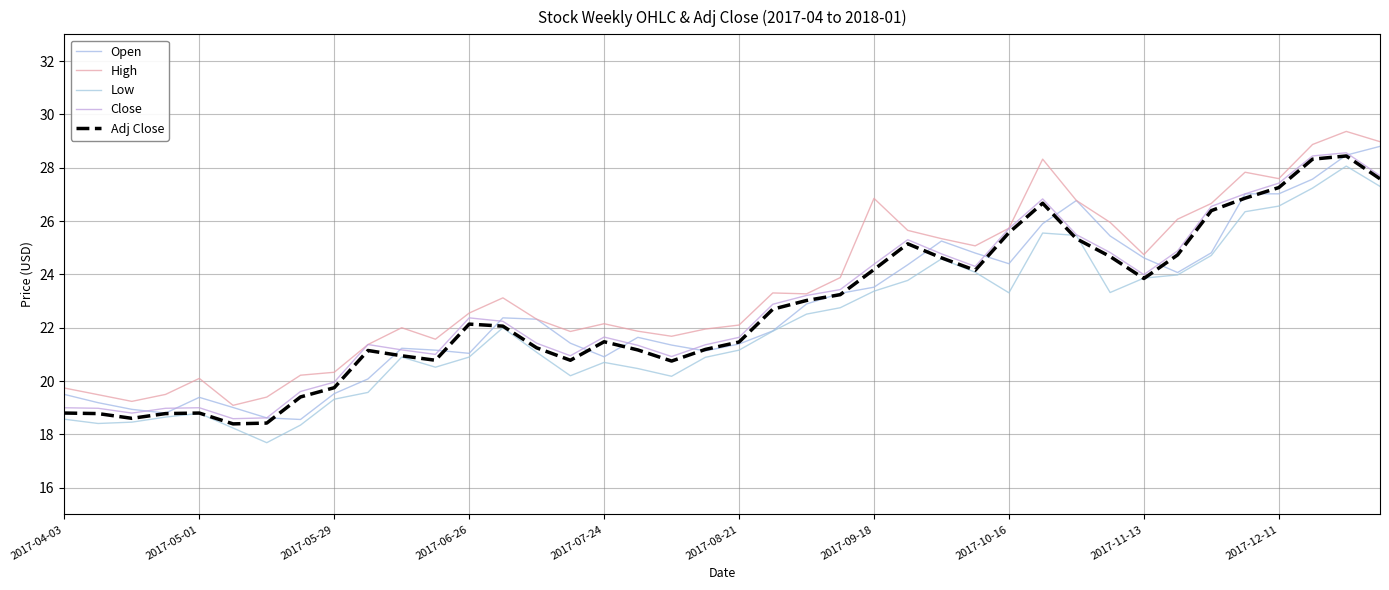

How many lines are shown in the chart?

5